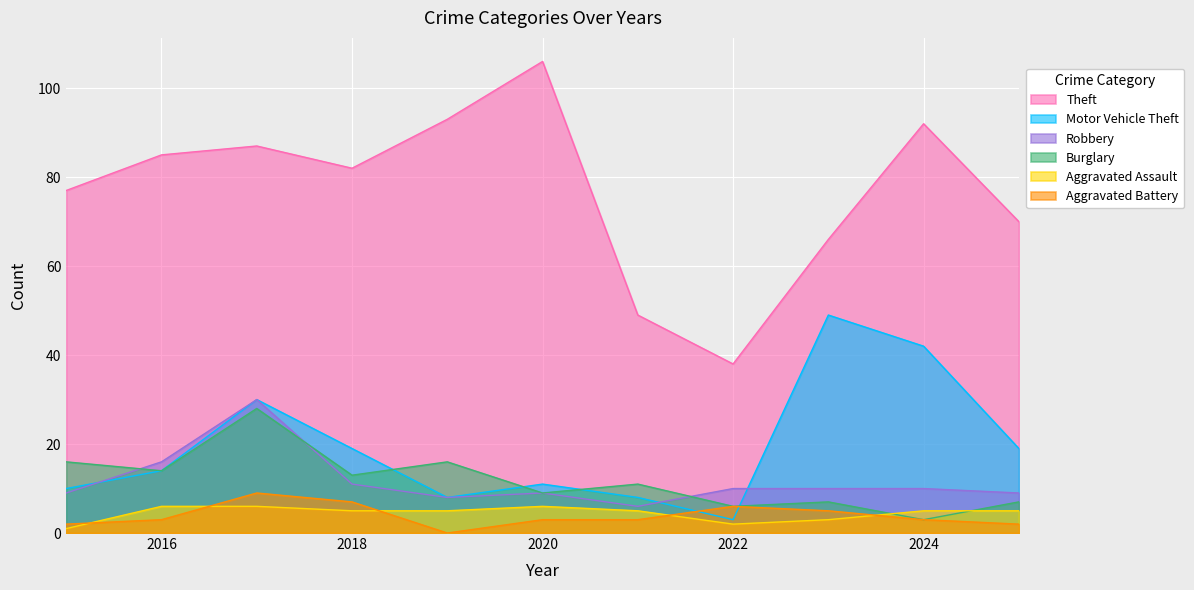

The Robbery series shows 8 at 2016. True or false?

False